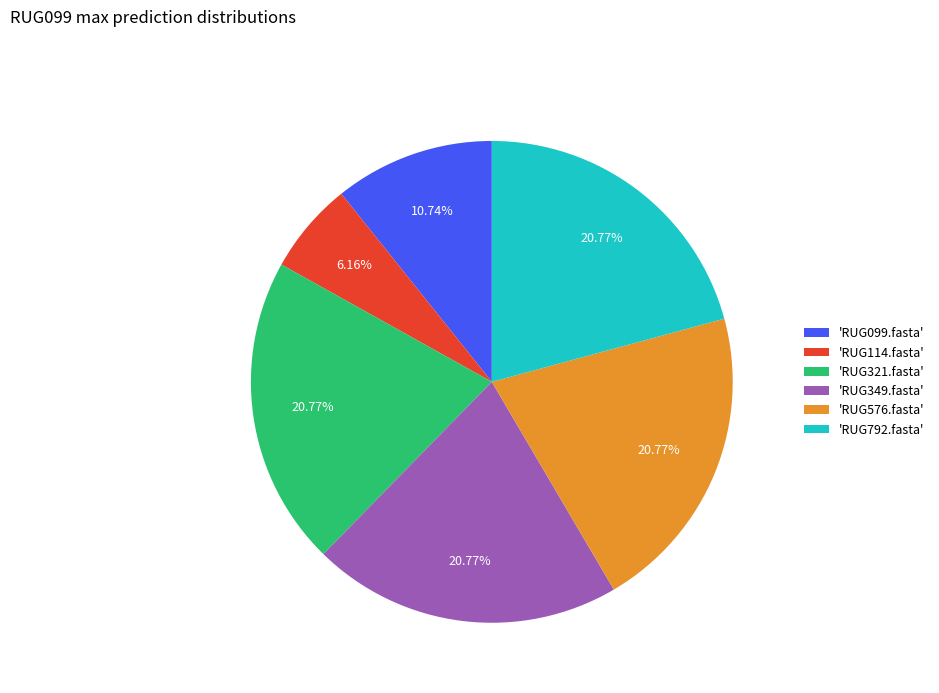

What is the smallest slice in the pie chart?

'RUG114.fasta'